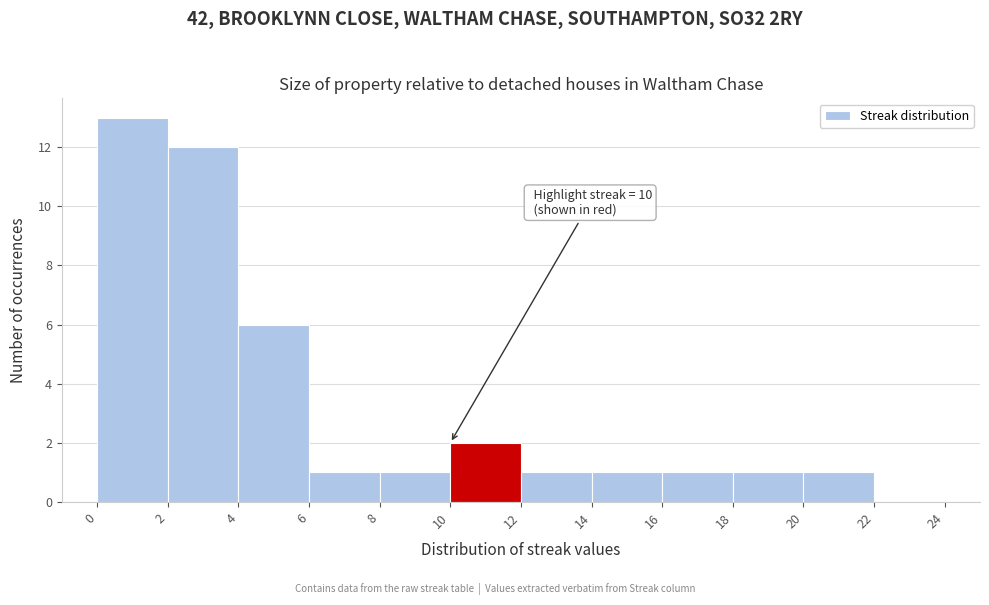

Over which range of the x-axis is the bar tallest?

0 to 2